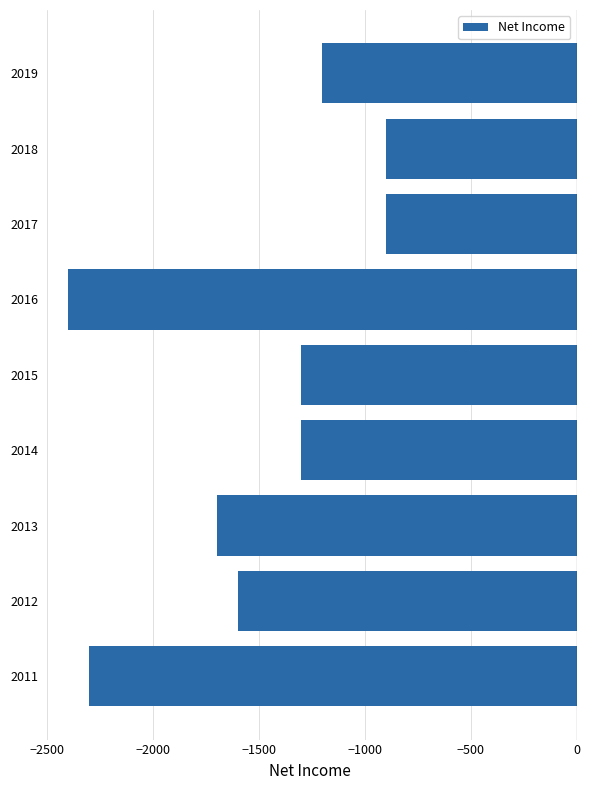

What is the change in value from 2012 to 2016?

-800